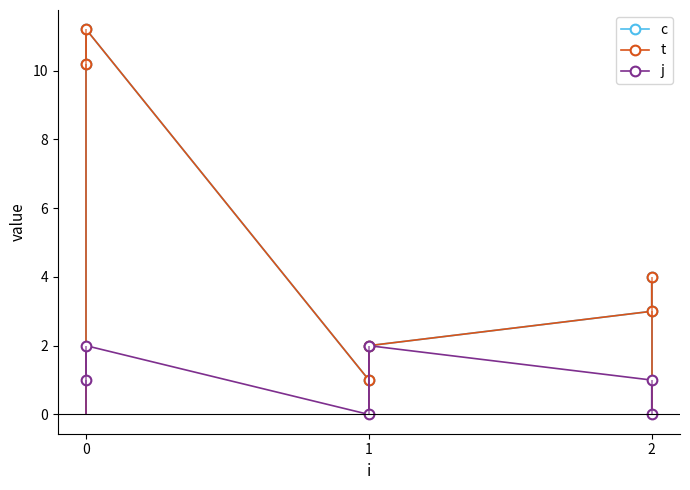

What are all the series names shown in the legend?

c, t, j